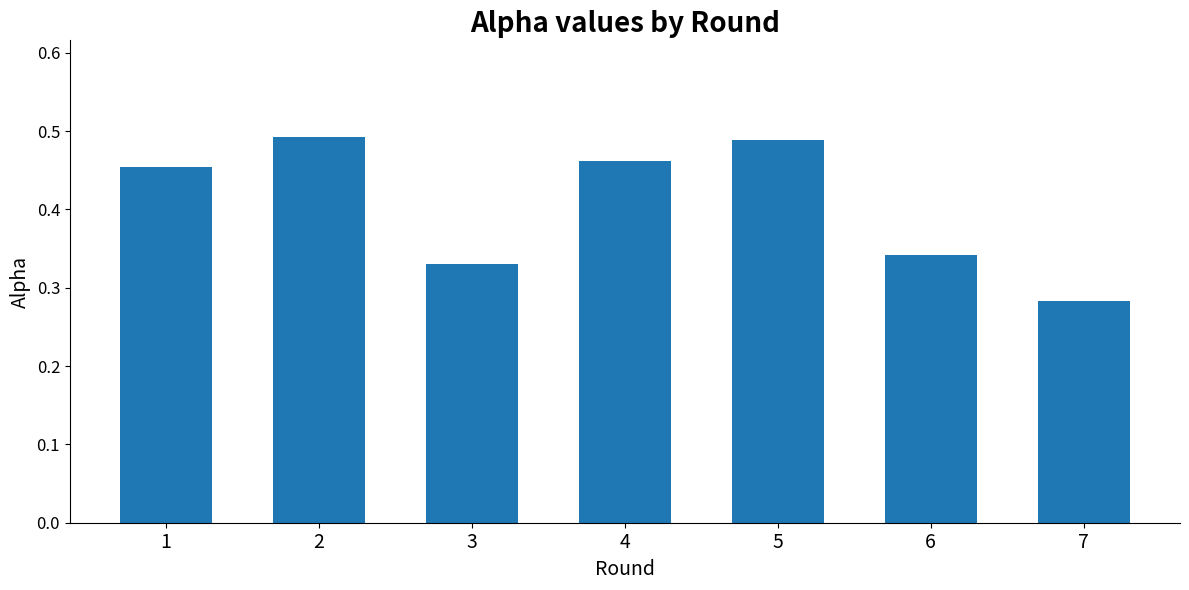

Which label corresponds to the smallest value in the chart?

7